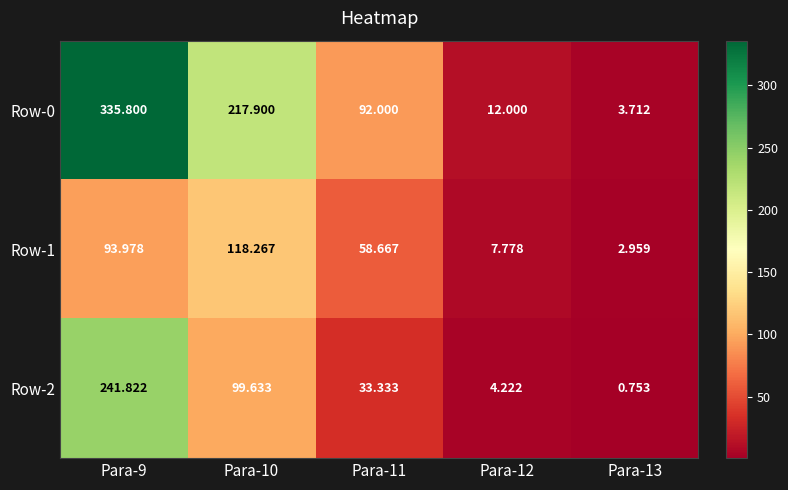

Is the value of Row-2 at Para-12 greater than the value of Row-0 at Para-11?

No